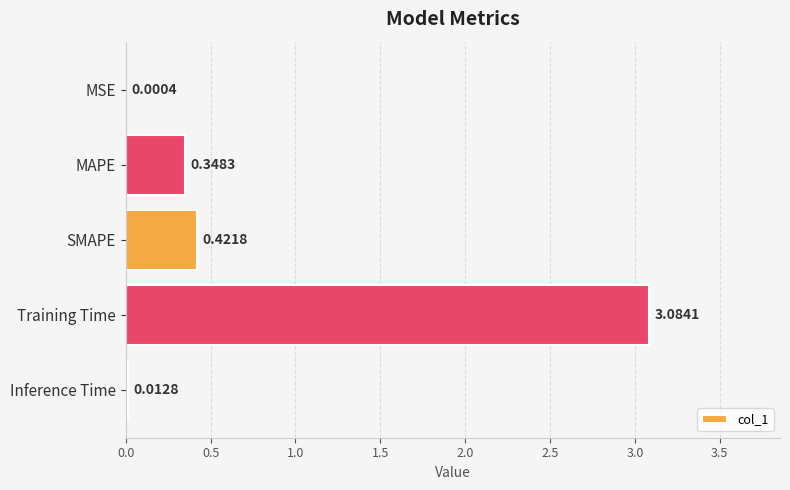

Between Training Time and MSE, which is larger?

Training Time